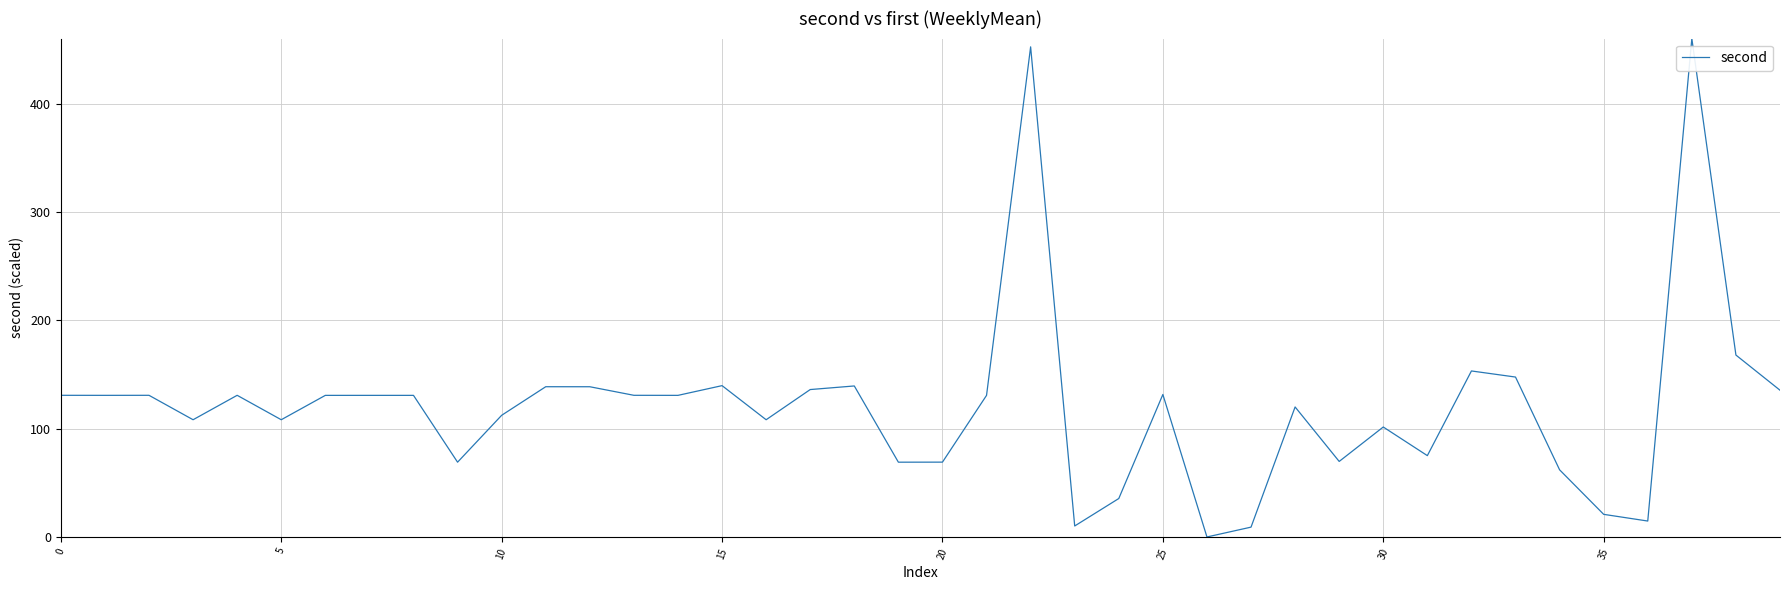

What is the difference between the maximum and minimum values?

460.0